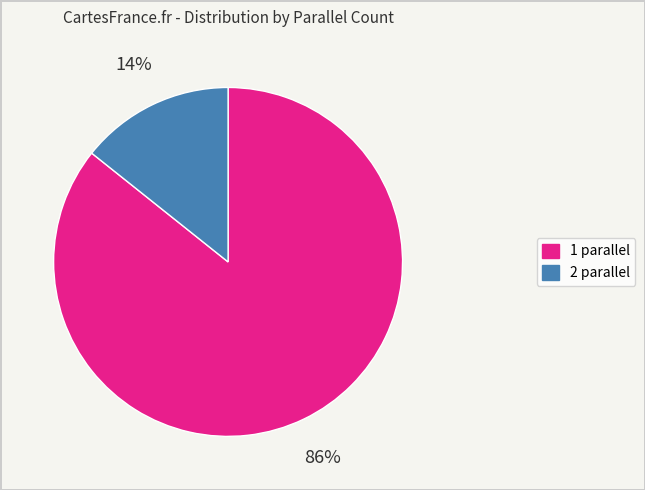

To the nearest percent, what is the average slice percentage?

50%